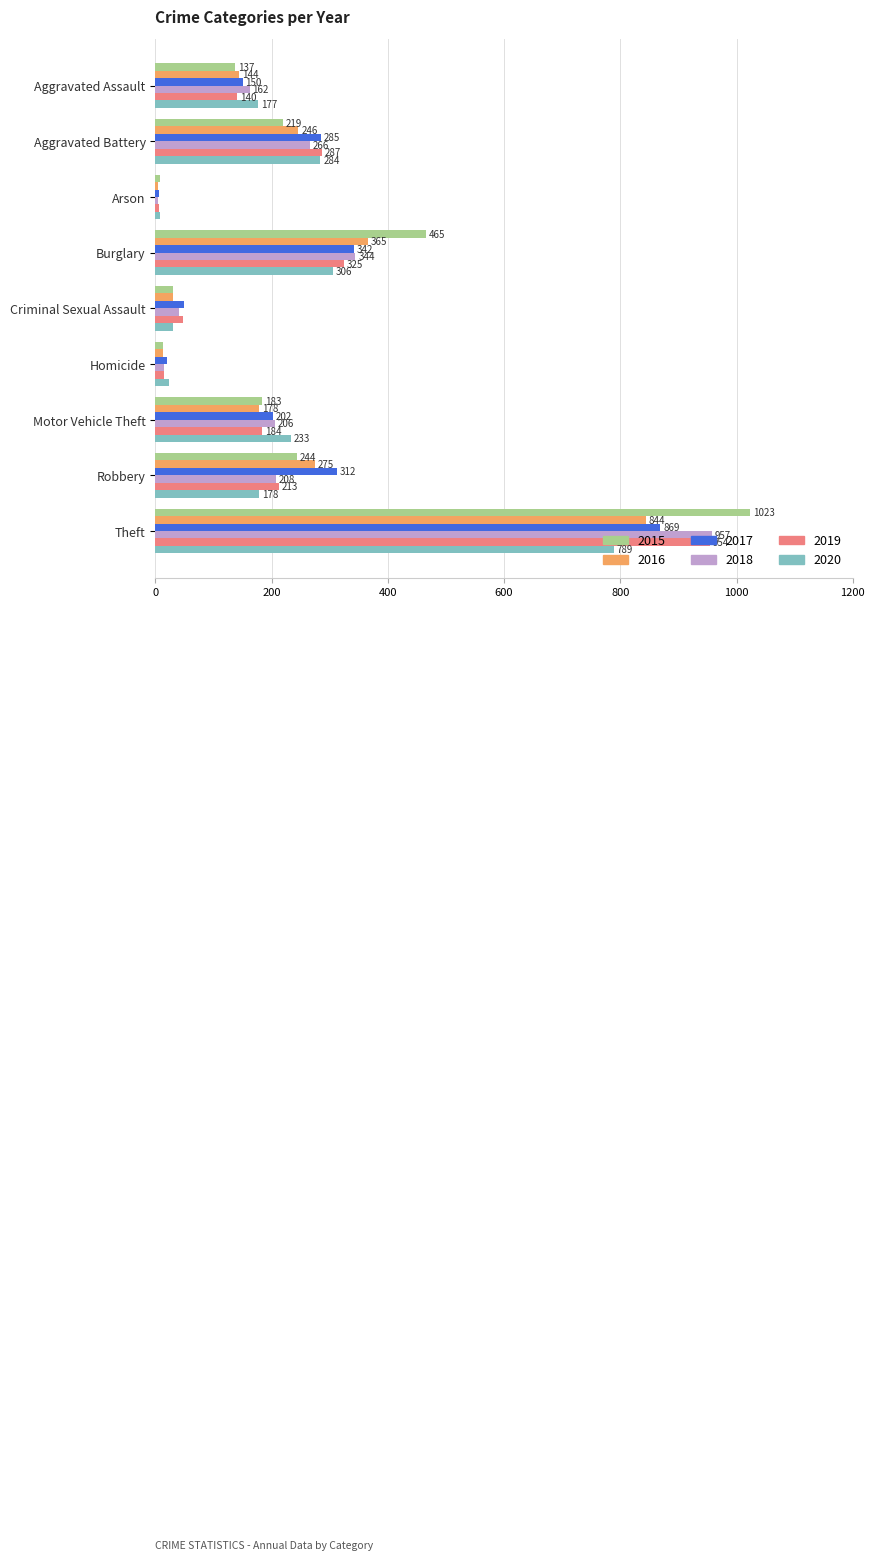

Is the value of 2016 at Homicide greater than the value of 2015 at Aggravated Battery?

No